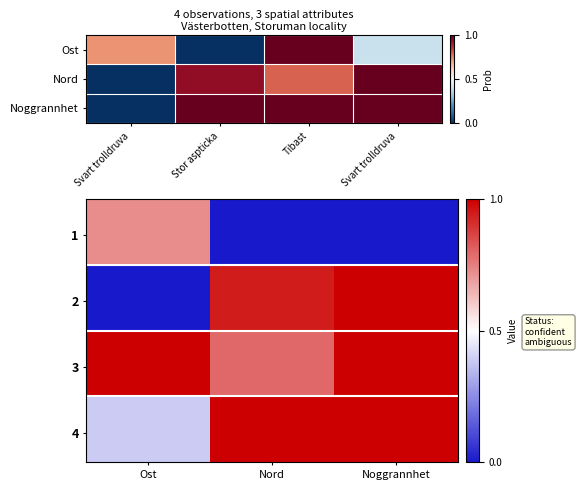

What is the spread (max minus min) of values at Nord?

1.0